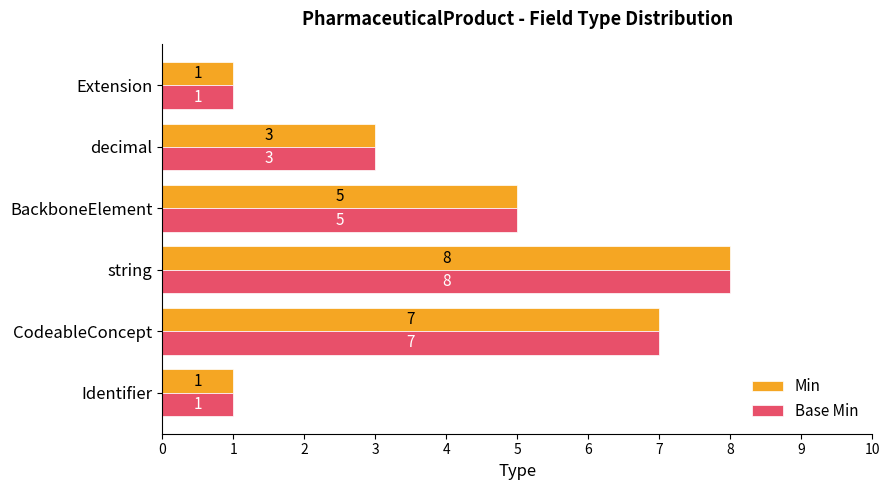

Count the Base Min values in the range 1 to 7.

5